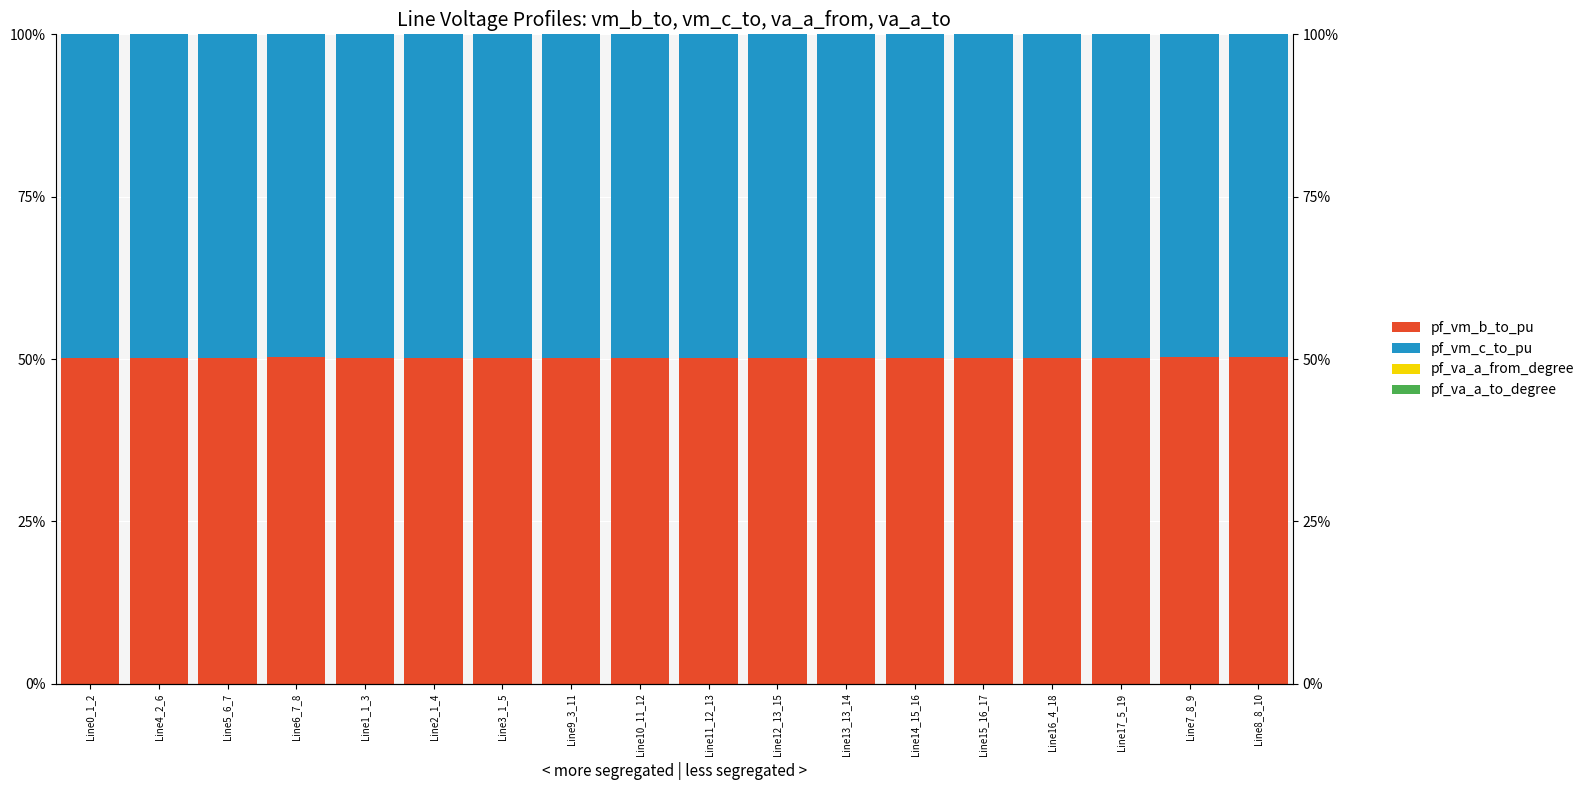

Is it true that pf_vm_c_to_pu equals 78.0 at Line13_13_14?

False